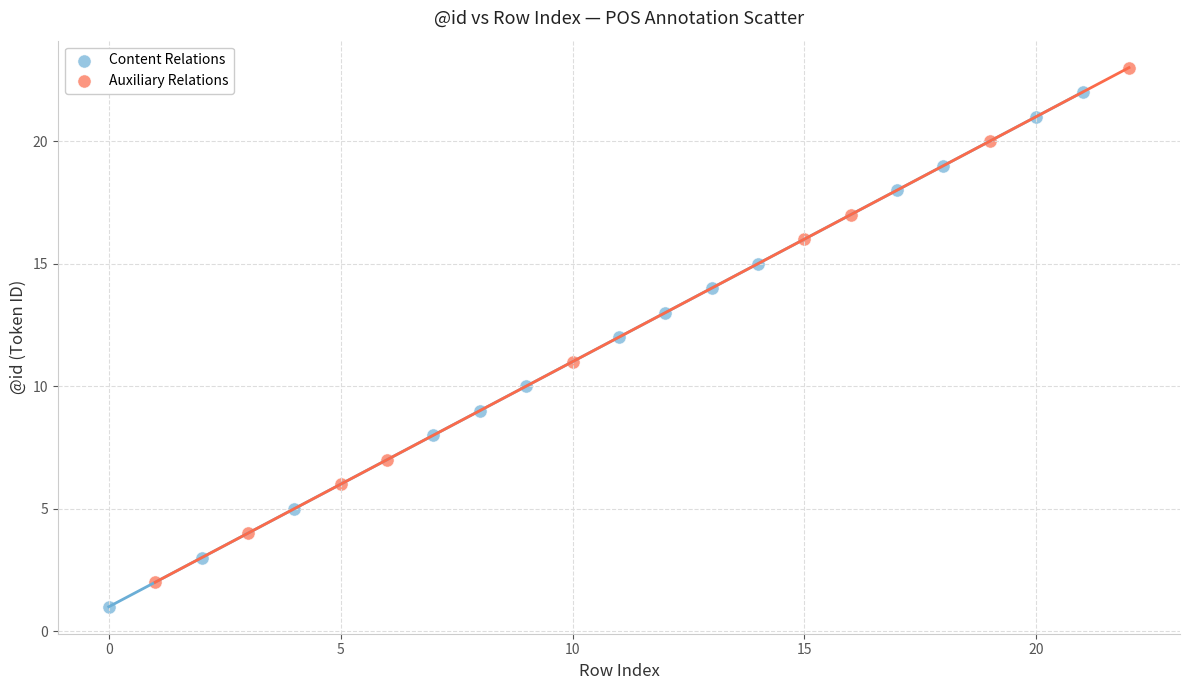

Which series reaches the minimum Y coordinate?

Content Relations